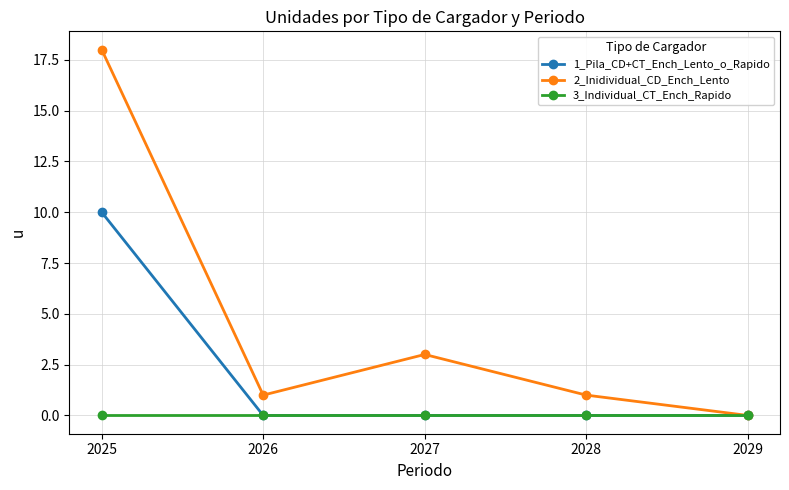

Is it true that 2_Inidividual_CD_Ench_Lento equals 10 at 2025?

False